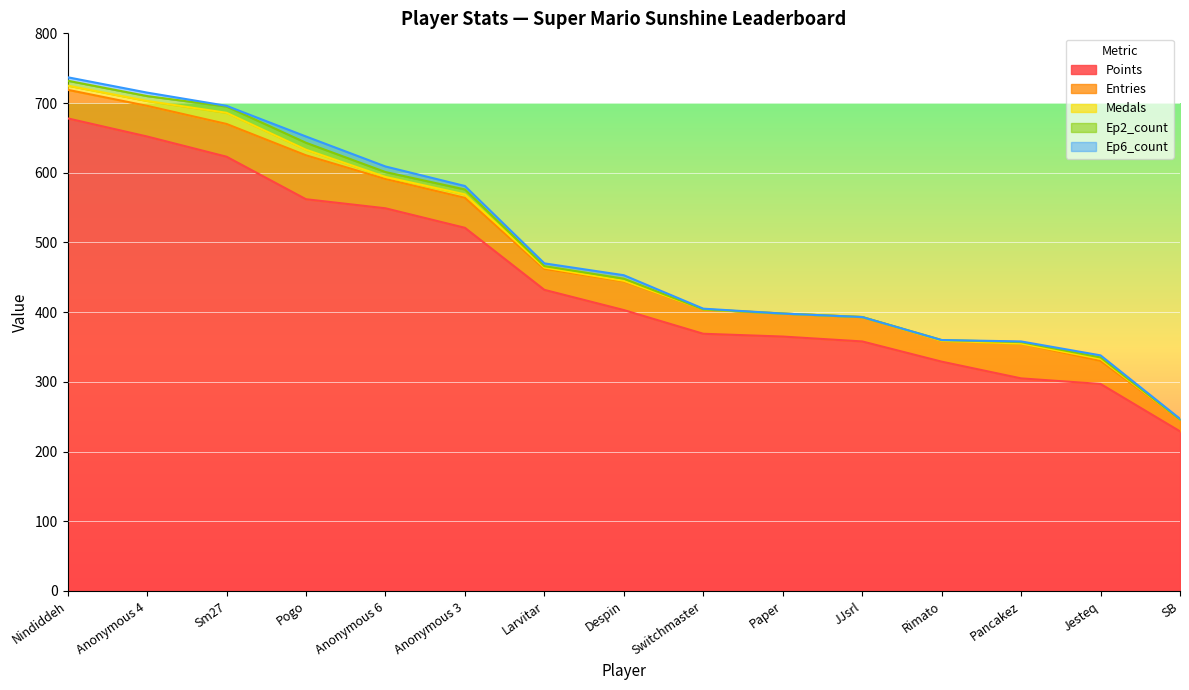

List the series in order of their peak value, lowest first.

Ep6_count, Ep2_count, Medals, Entries, Points